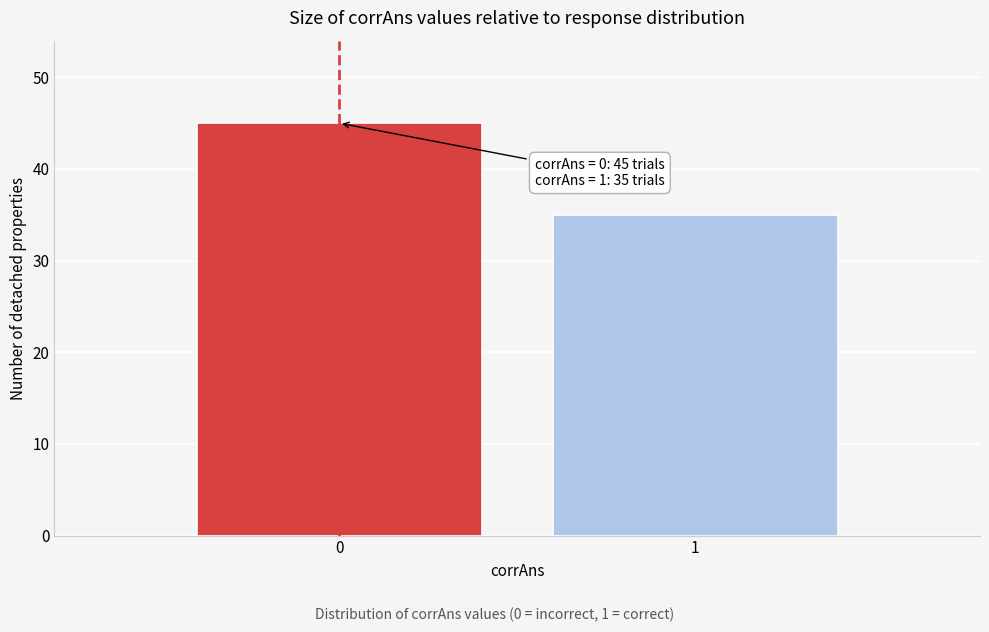

Reading right to left, what are all the values shown in this chart?

1=35	0=45